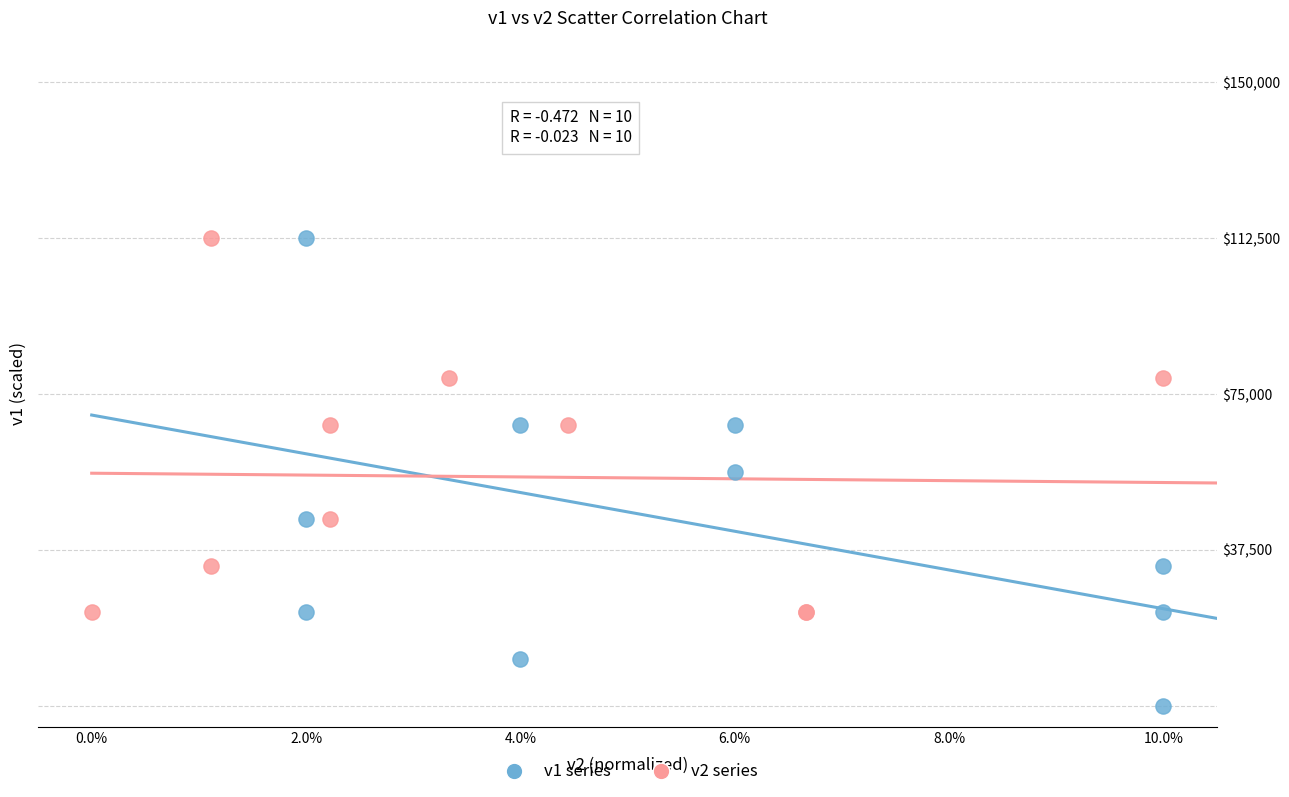

Which series has the widest spread of Y values?

v1 series